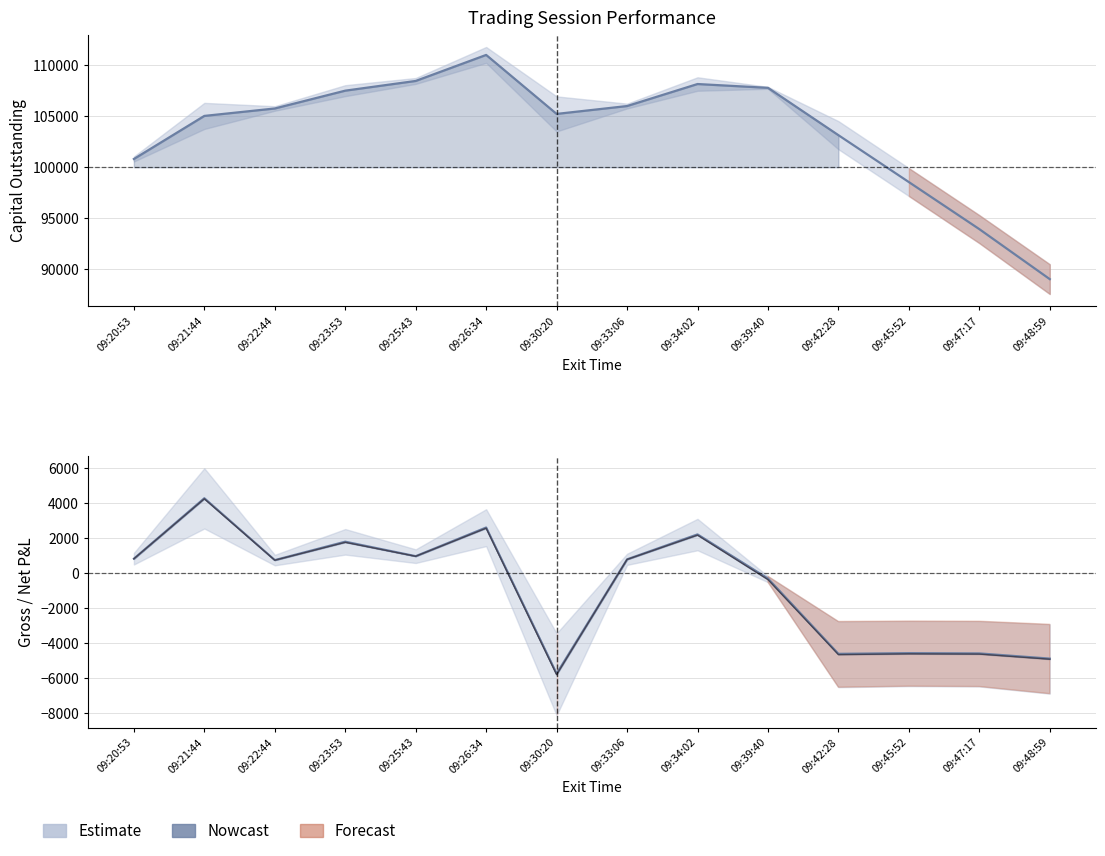

What is the label of the 10th point from the left?

09:39:40